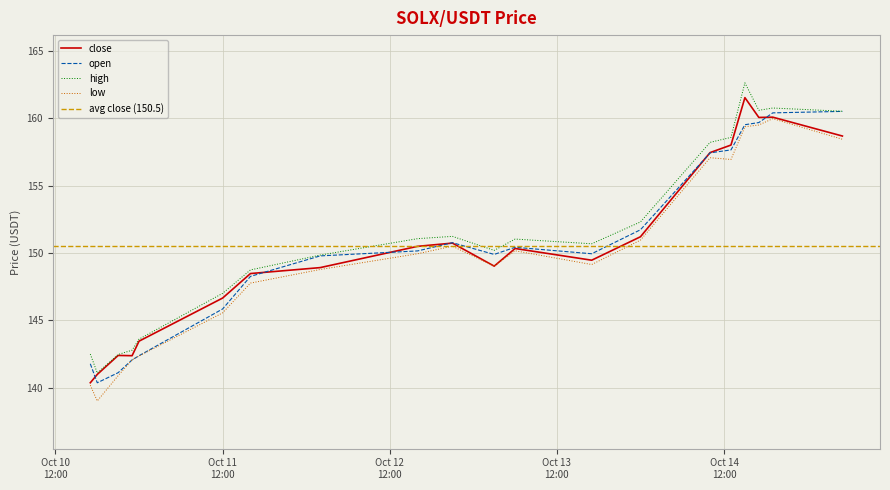

What is the difference between the maximum and second lowest values in the high series?

20.2